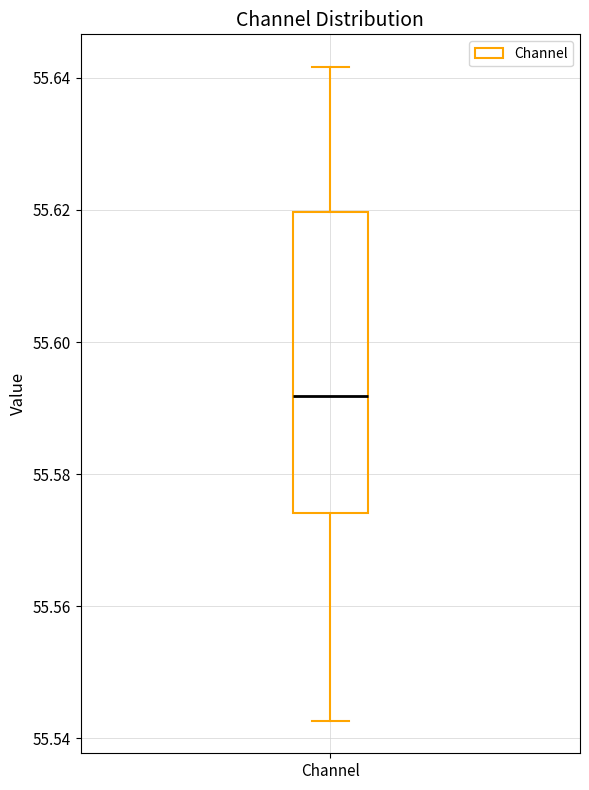

Read this box plot against the y-axis: the position of the median line, the range covered by the box, and the ends of both whiskers. The values are not printed on the chart, so give them approximately, as read against the axis.

median 55.592, box 55.574 to 55.620, whiskers 55.542 to 55.642